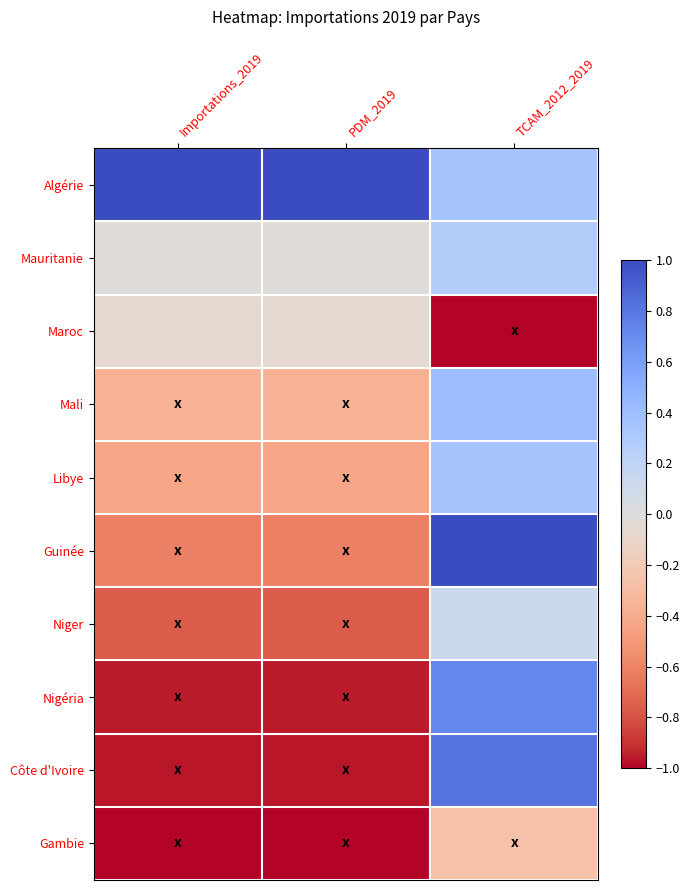

How many categories are shown in the chart?

3